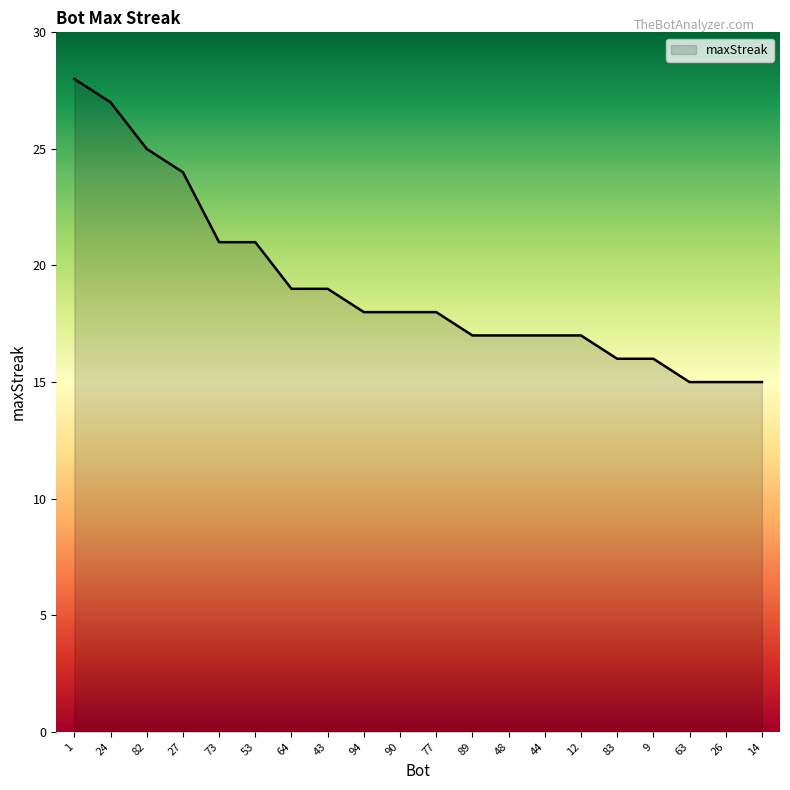

How many distinct data groups are displayed?

1